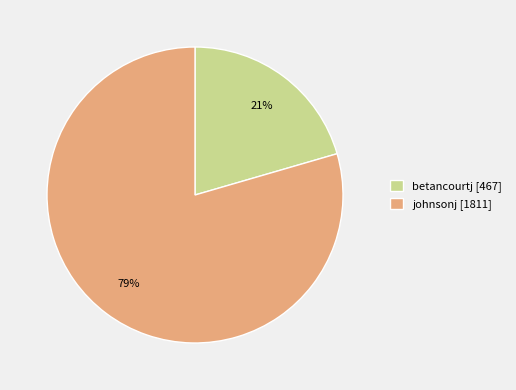

Which category has the biggest portion of the pie?

johnsonj